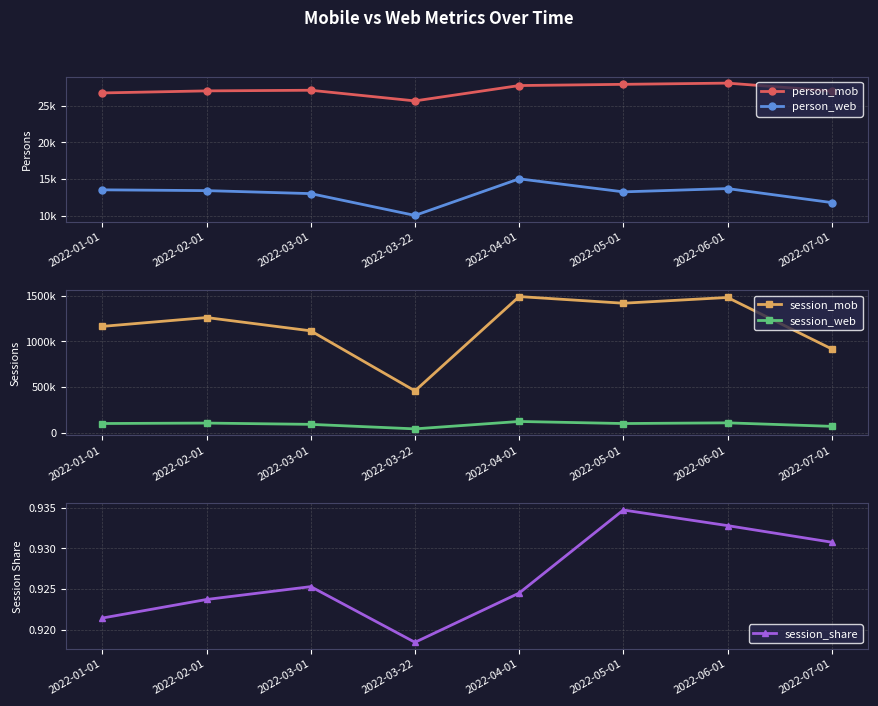

True or false: session_share has more than 0 interior local peaks.

True